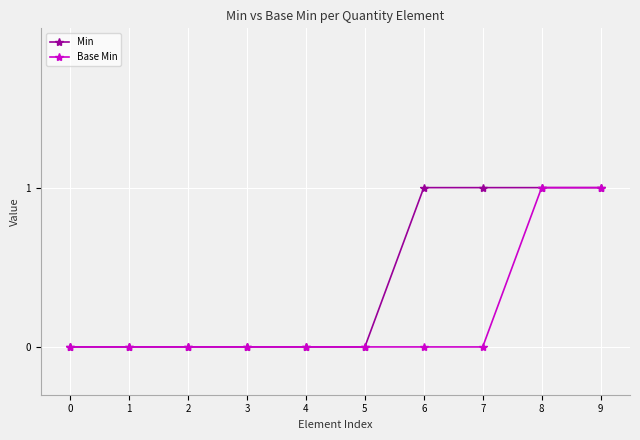

The Min series shows 1 at 6. True or false?

True